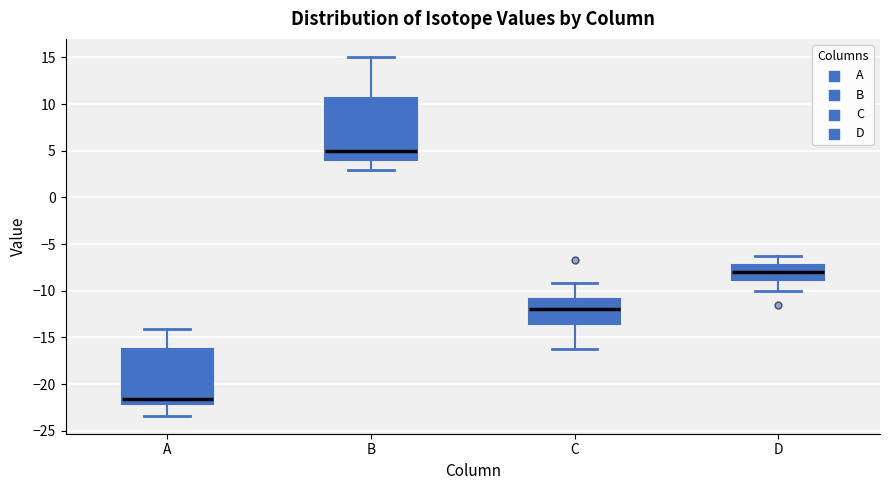

Reading left to right, read every box against the y-axis: the position of its median line, the range the box covers, and the ends of its whiskers. The values are not printed on the chart, so give them approximately, as read against the axis.

A: median -21.5, box -22.0 to -16.5, whiskers -23.5 to -14.0
B: median 5.0, box 4.0 to 10.5, whiskers 3.0 to 15.0
C: median -12.0, box -13.5 to -11.0, whiskers -16.5 to -9.0
D: median -8.0, box -9.0 to -7.0, whiskers -10.0 to -6.5